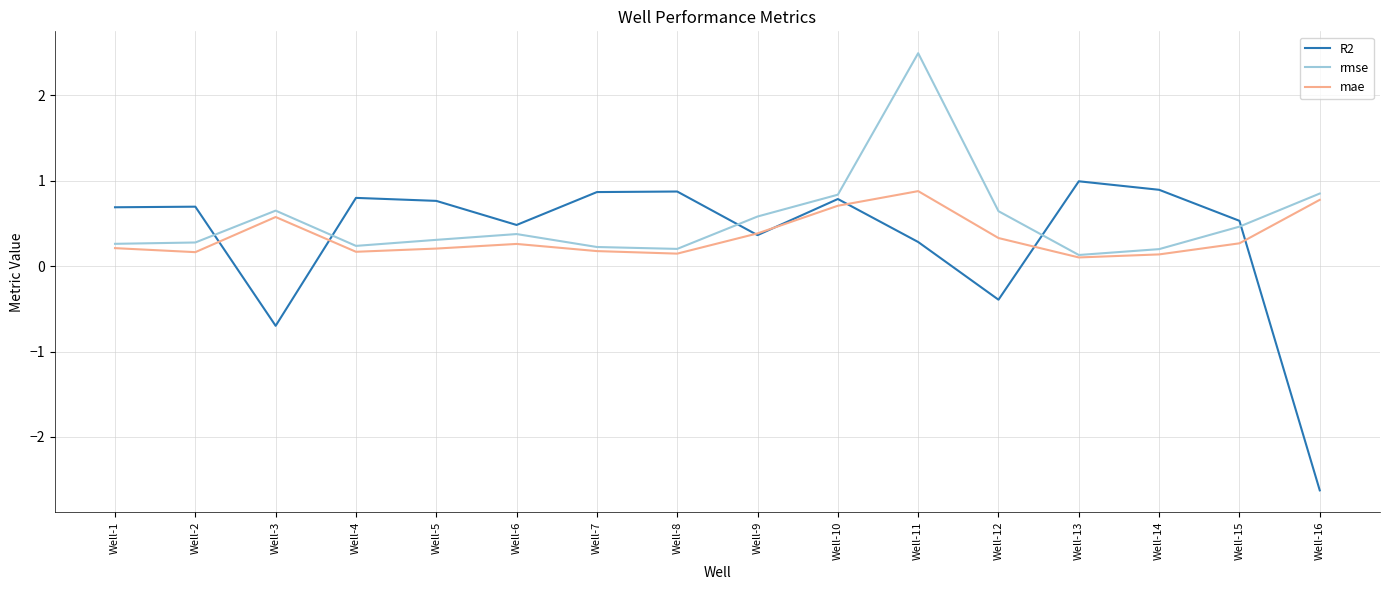

Is it true that rmse equals 0.6 at Well-3?

True